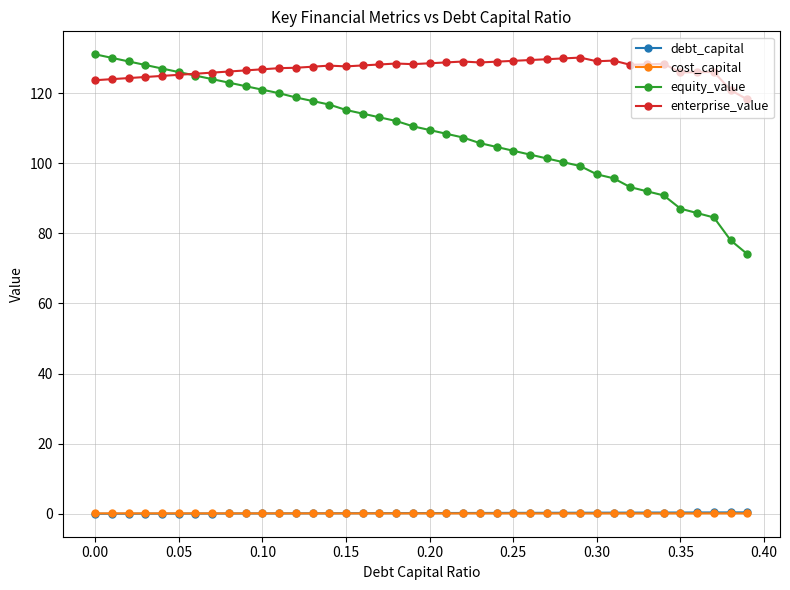

Which series has the largest total across all categories?

enterprise_value